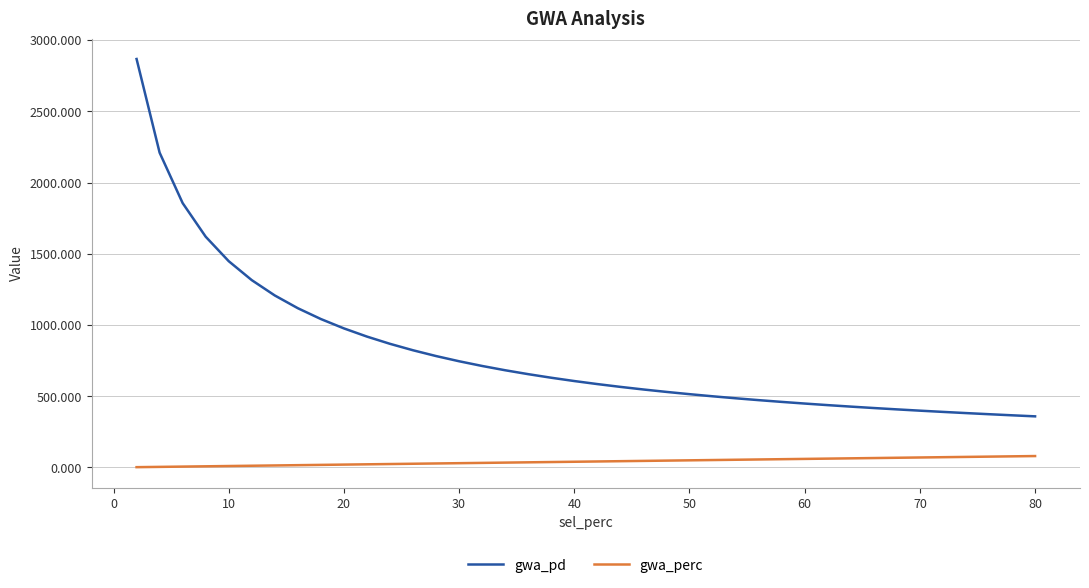

True or false: gwa_pd and gwa_perc cross at least once.

False